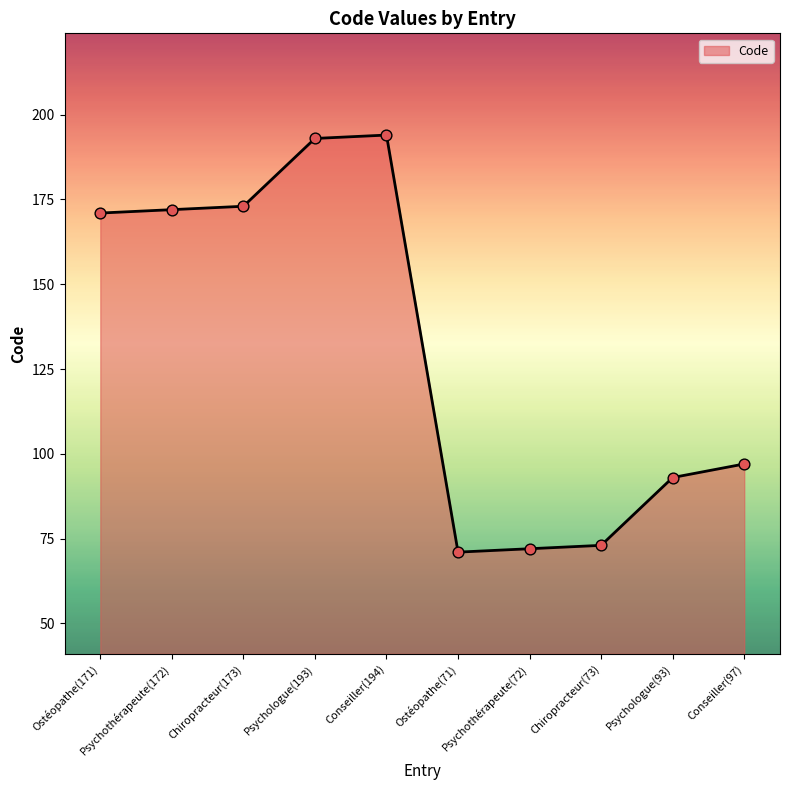

What is the change in value from Psychothérapeute(72) to Chiropracteur(73)?

+1